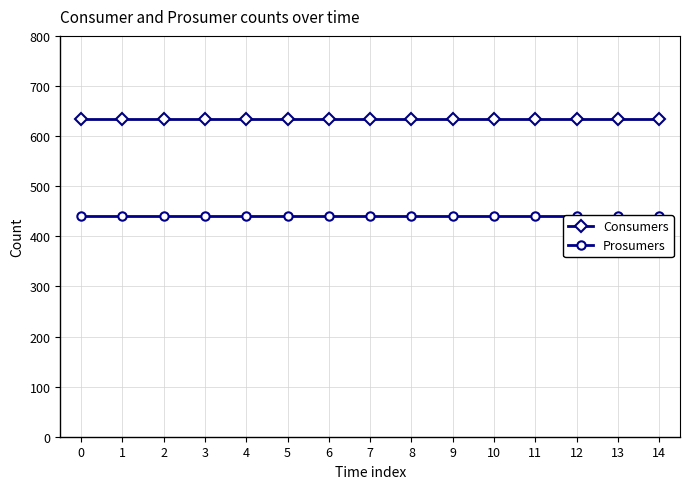

What is the total value across all series at 3?

1075